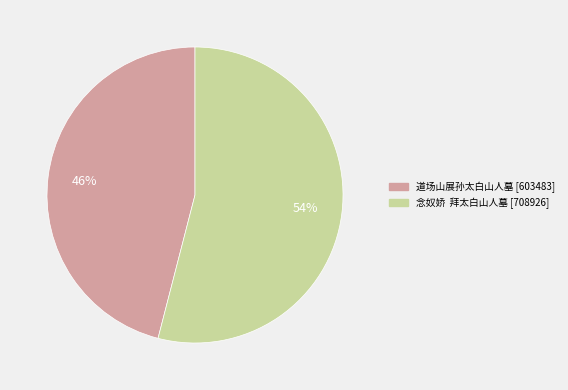

Which category accounts for the majority?

念奴娇 拜太白山人墓